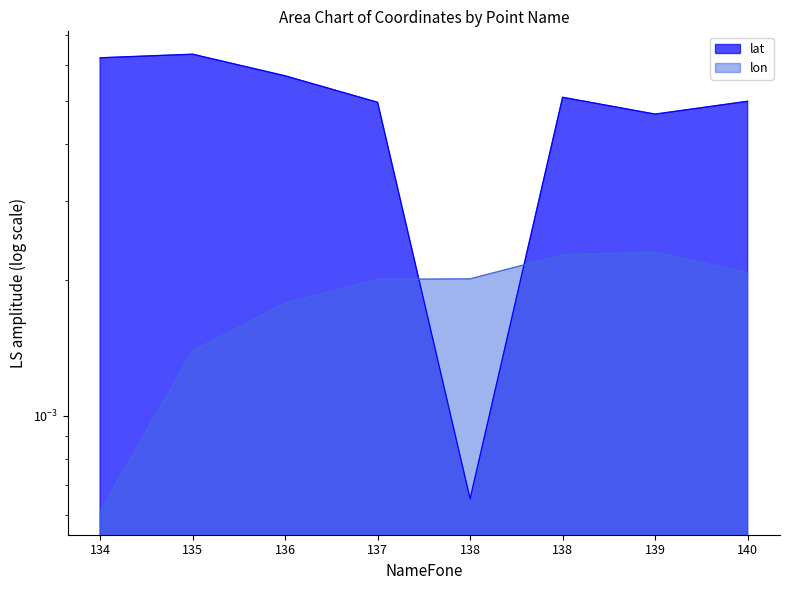

The value of lon at 140 is 0.0. True or false?

True